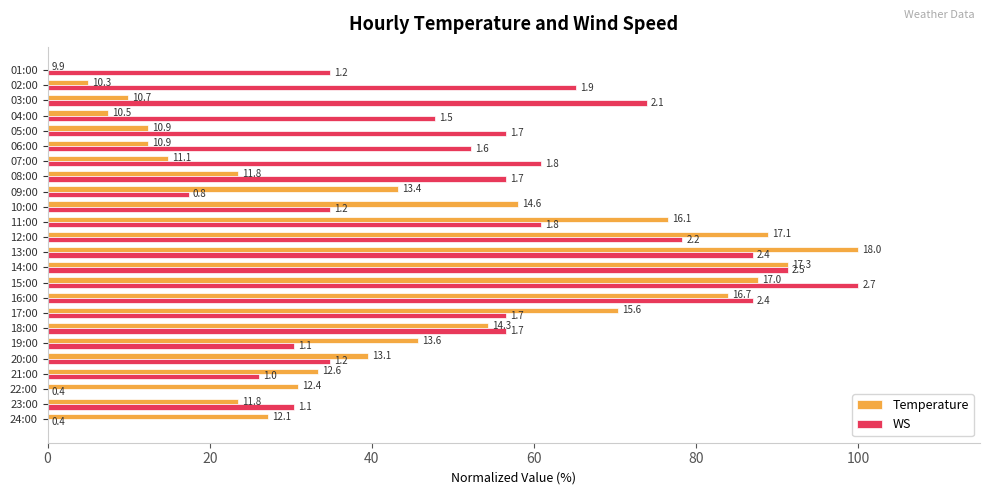

What is the difference between the maximum and minimum values in the WS series?

100.0